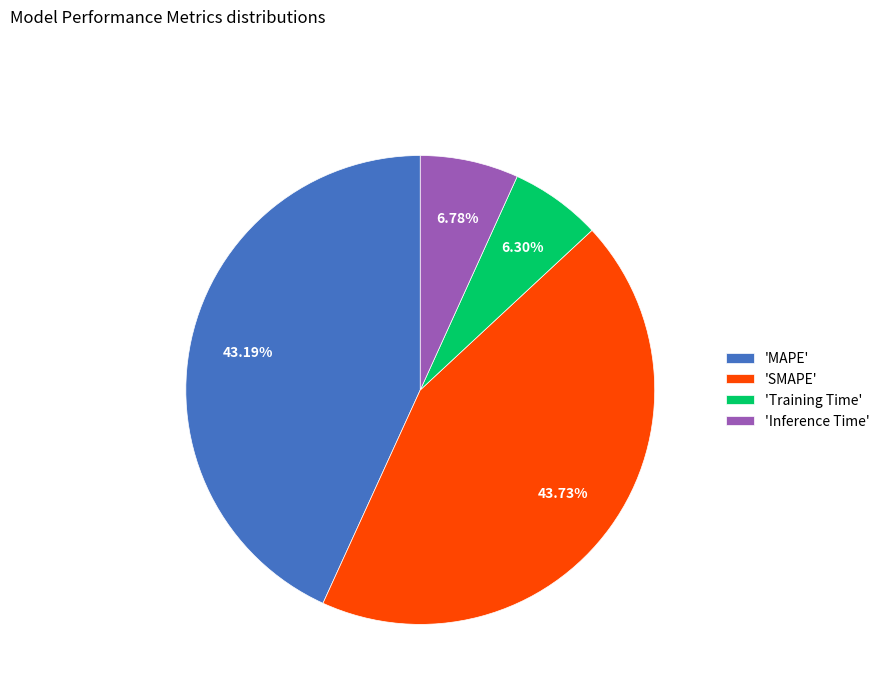

To the nearest percent, what is the difference between the largest and smallest slice percentages?

37%